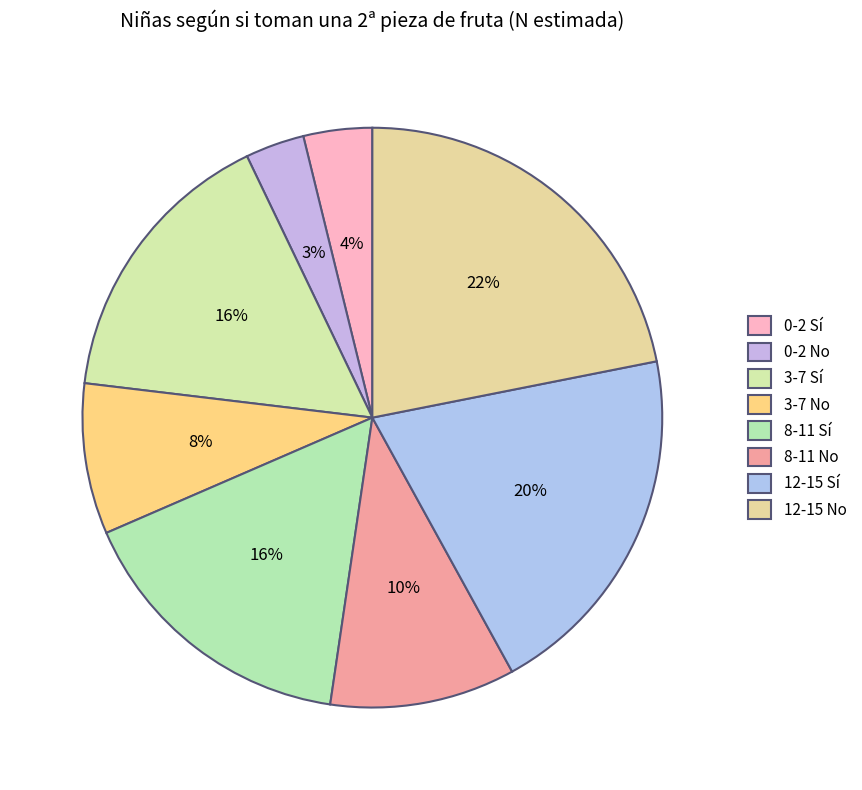

To the nearest percent, what is the average slice percentage?

12%